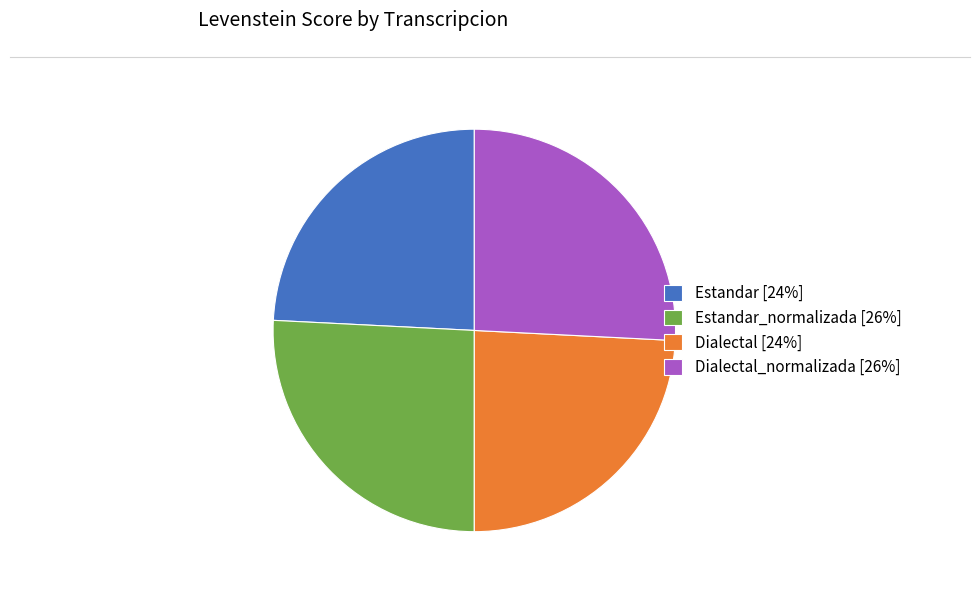

Combined, do Estandar_normalizada [26%] and Dialectal_normalizada [26%] account for over 50%?

Yes